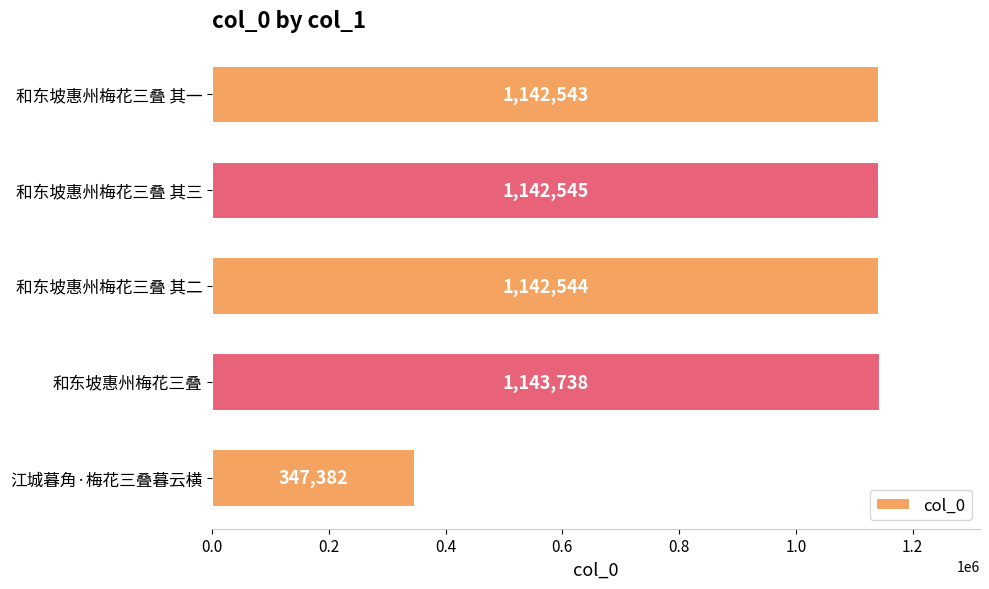

What is the ratio of the value at 和东坡惠州梅花三叠 to the value at 和东坡惠州梅花三叠 其一?

1.0